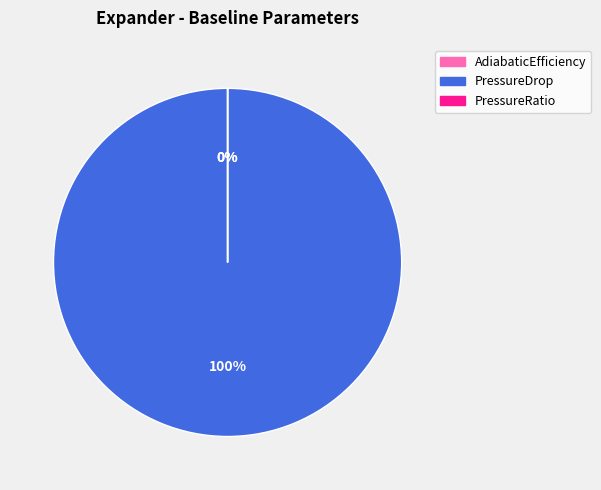

To the nearest percent, what percentage of the pie is PressureDrop?

100%